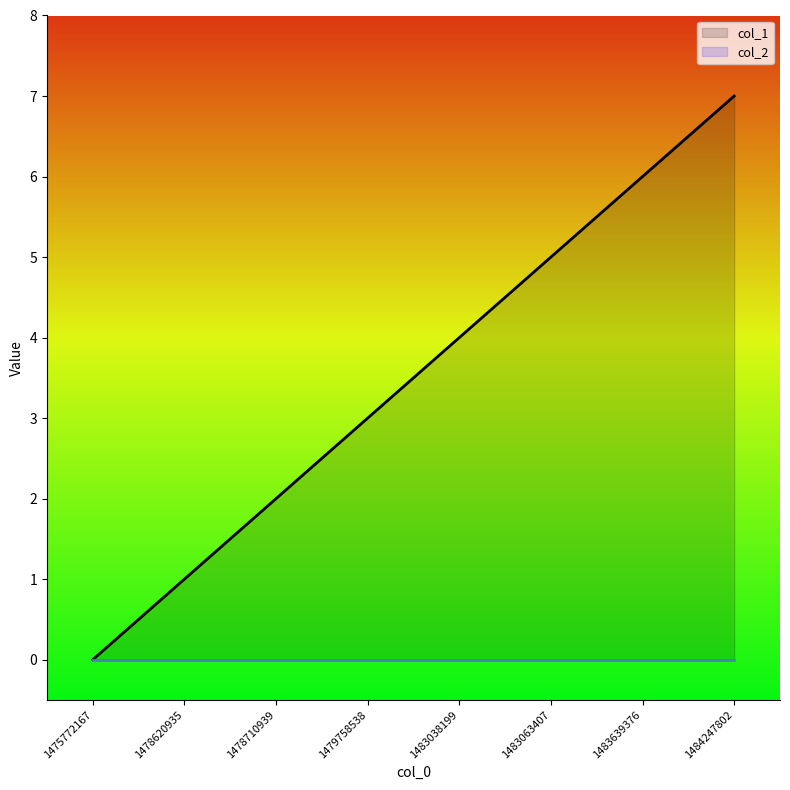

What value does the data have at 1483639376?

6